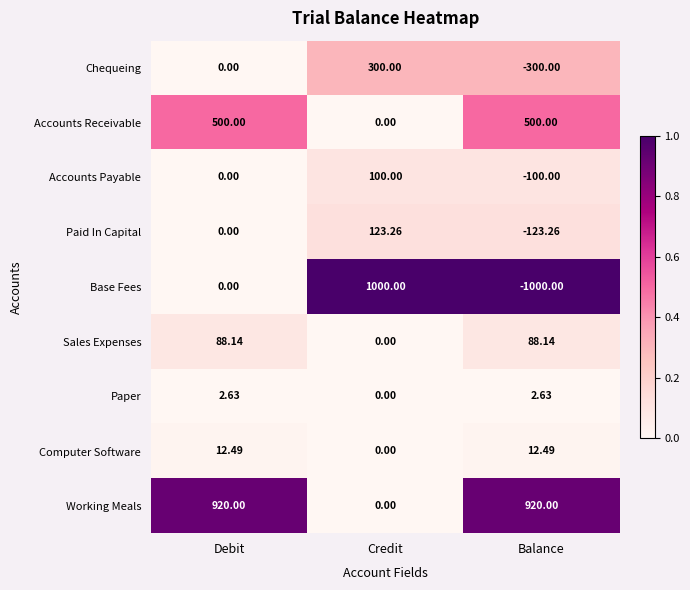

List the series in order of their peak value, highest first.

Base Fees, Working Meals, Accounts Receivable, Chequeing, Paid In Capital, Accounts Payable, Sales Expenses, Computer Software, Paper